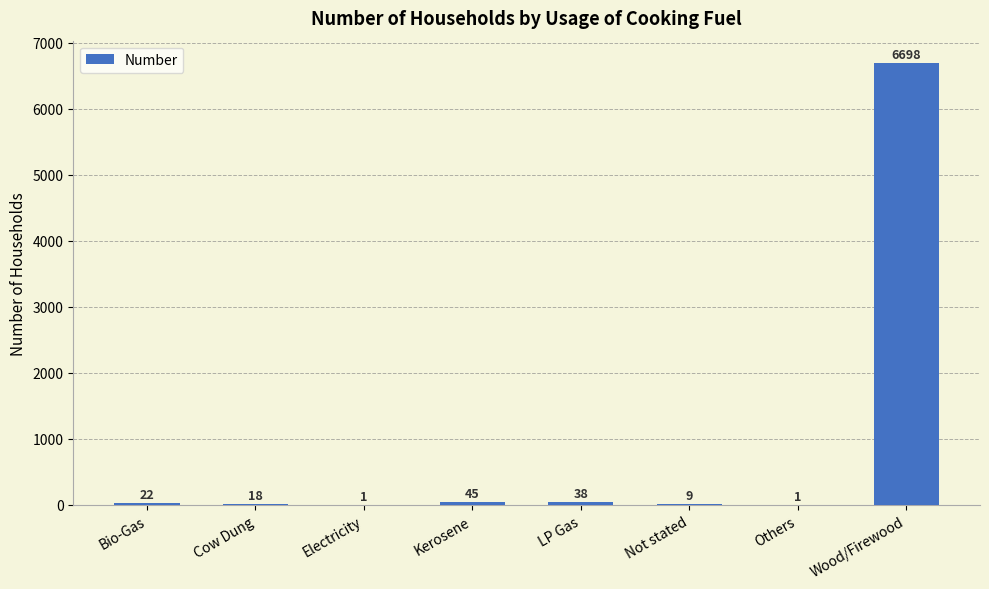

At which category does the chart reach its peak across all series?

Wood/Firewood